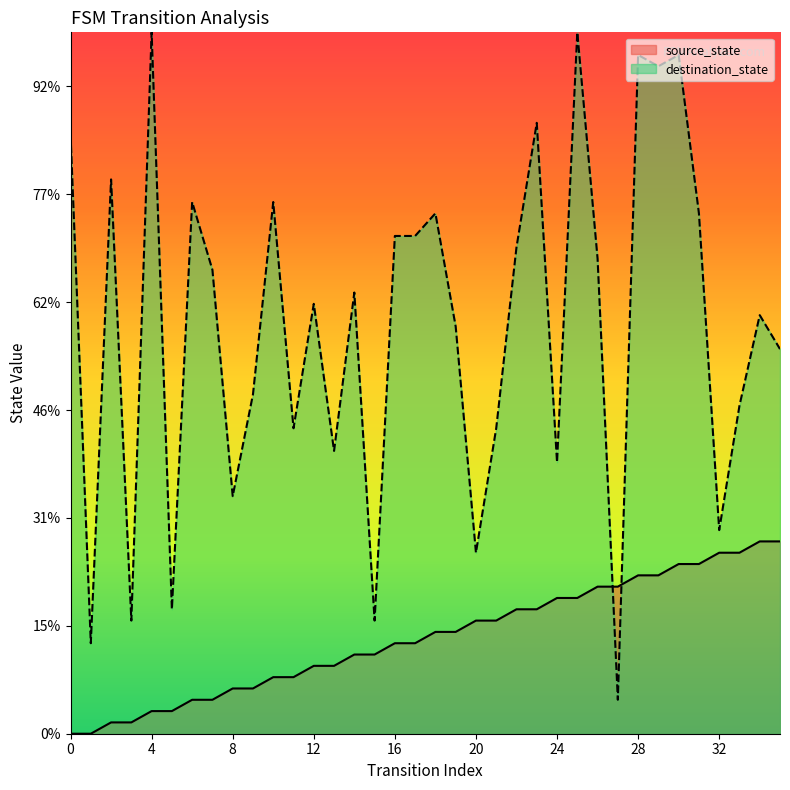

Between 20 and 28, which is larger?

28